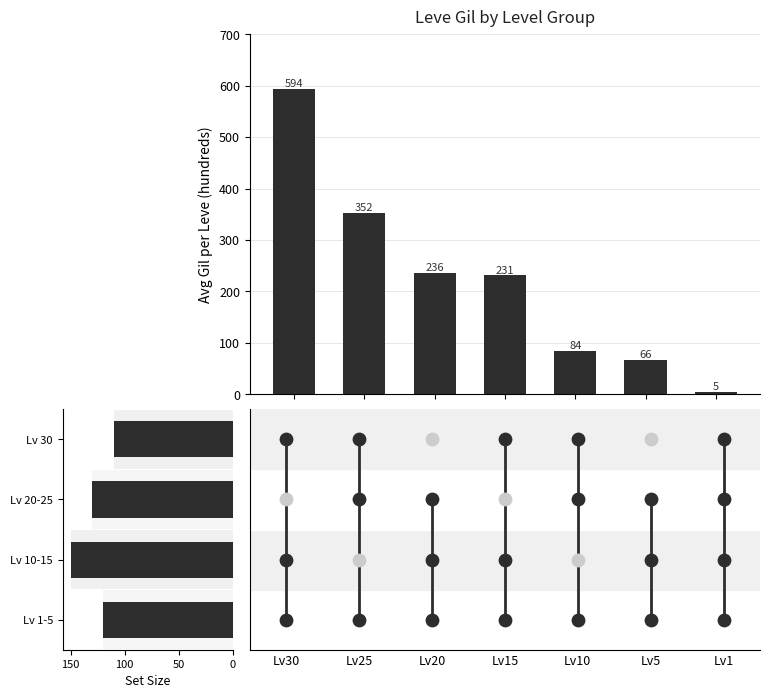

What is the ratio of the value at Lv25 to the value at Lv1?

70.4